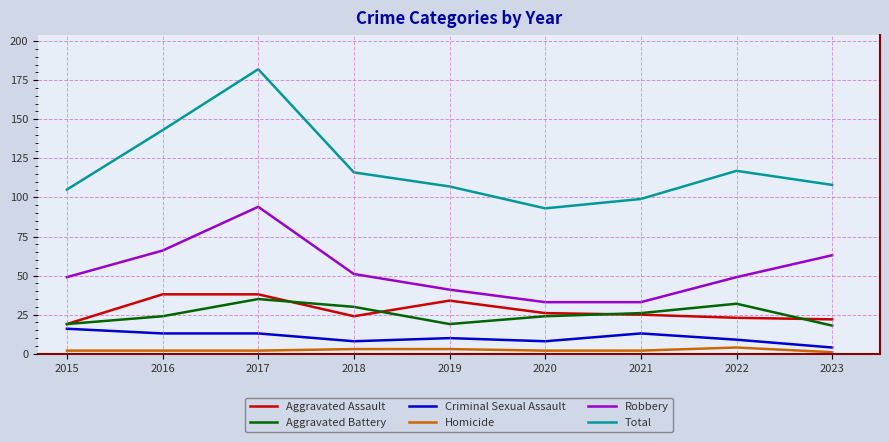

What is the spread (max minus min) of values at 2019?

104